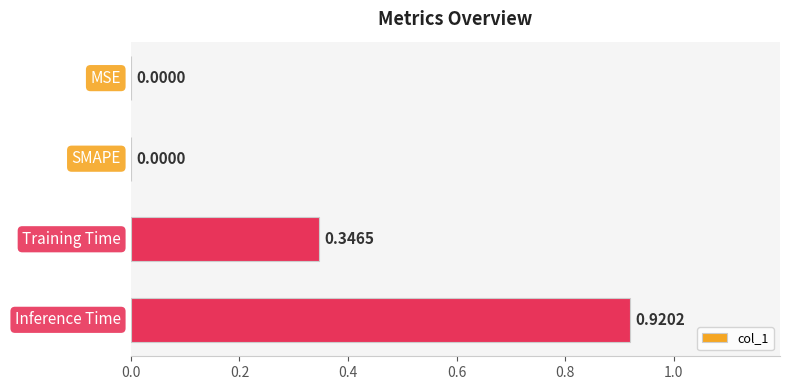

Does the chart contain stacked bars?

No